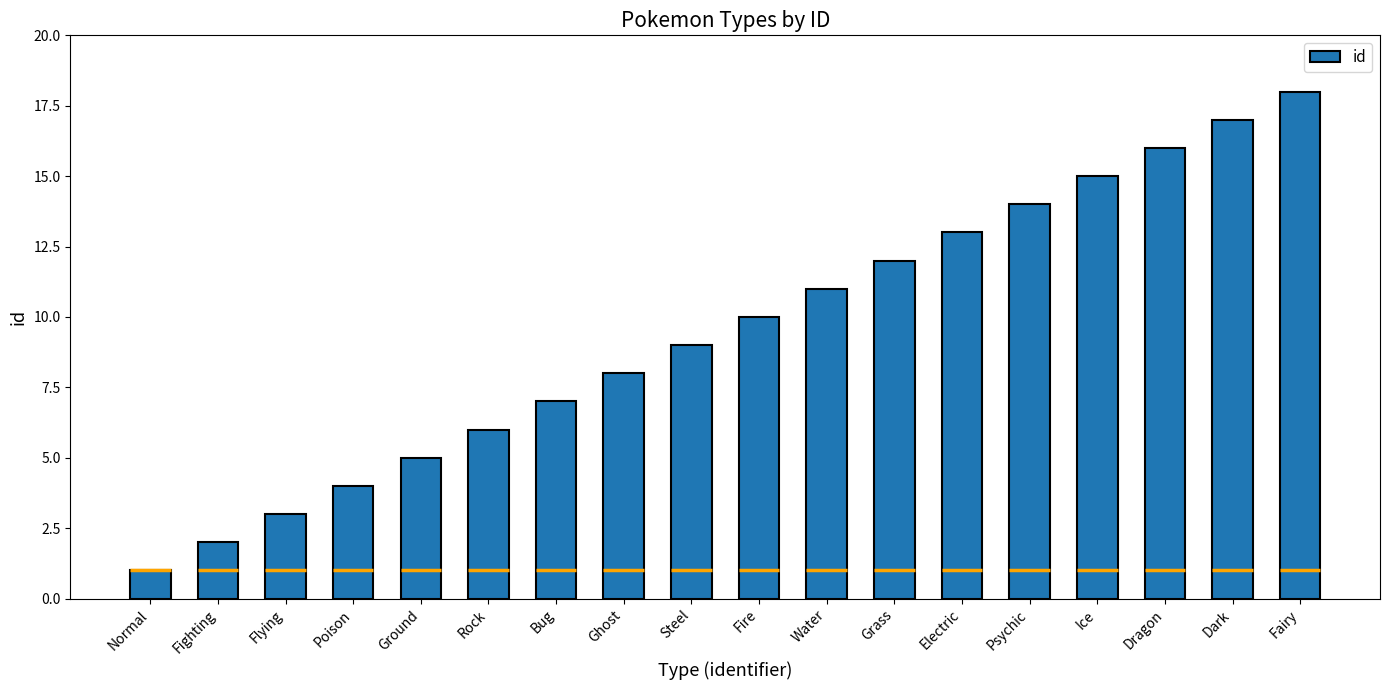

Rank the categories by value from lowest to highest.

Normal, Fighting, Flying, Poison, Ground, Rock, Bug, Ghost, Steel, Fire, Water, Grass, Electric, Psychic, Ice, Dragon, Dark, Fairy